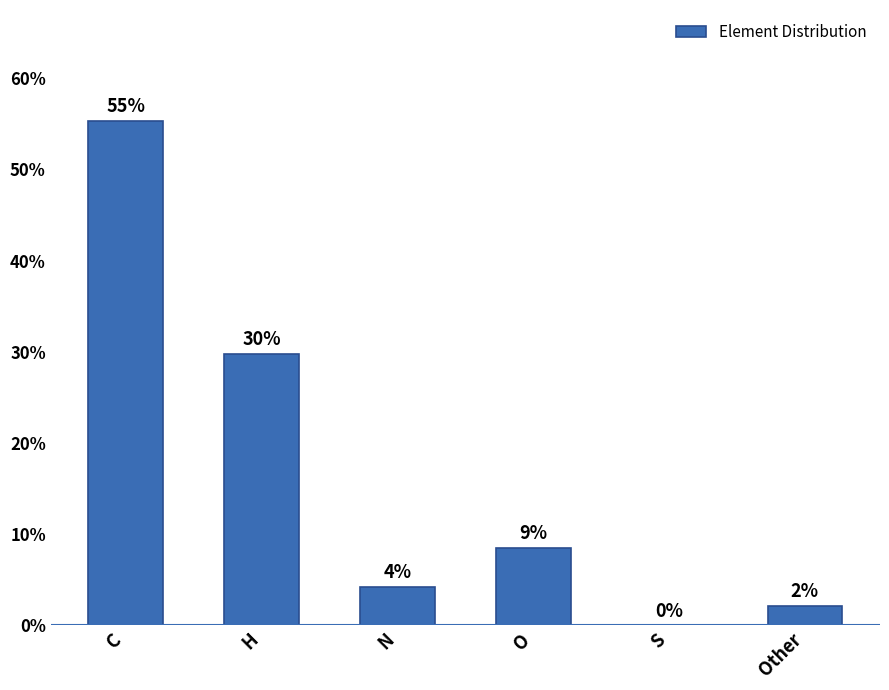

What is the sum of the values at O and H?

38.3